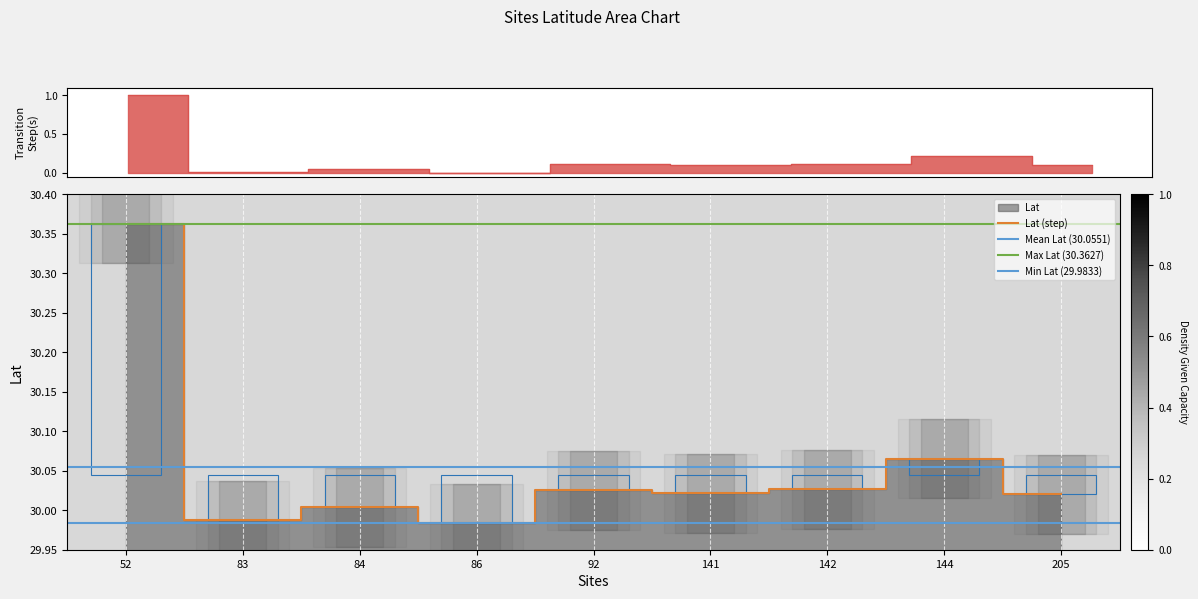

Reading left to right, extract all data points from this chart.

52=1.0	83=0.0	84=0.1	86=0.0	92=0.1	141=0.1	142=0.1	144=0.2	205=0.1